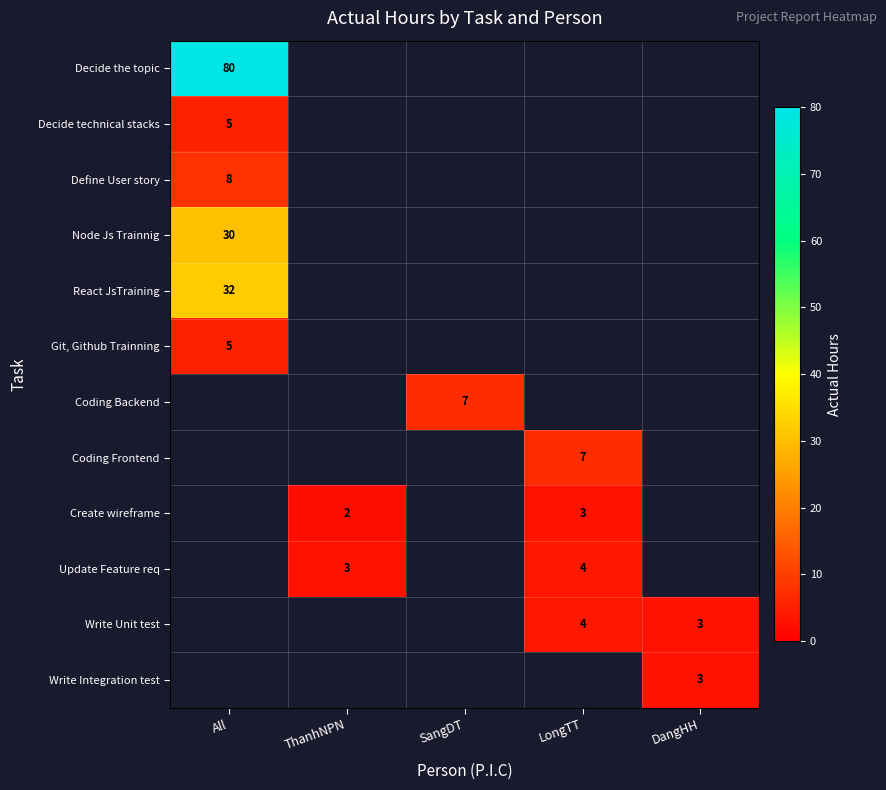

Is it true that Update Feature req equals 5 at ThanhNPN?

False